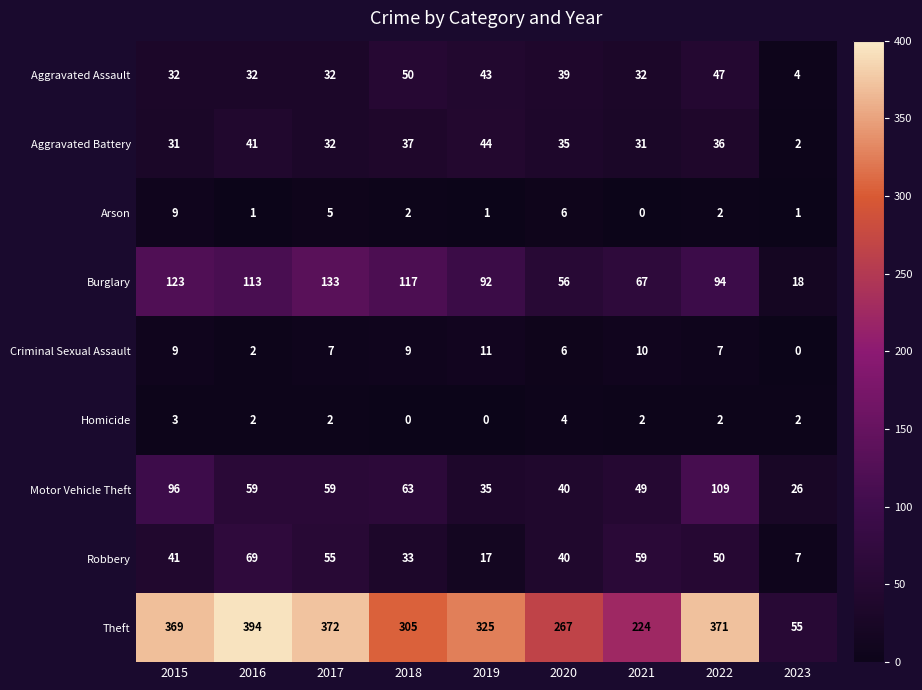

At which label does Robbery reach its minimum?

2023